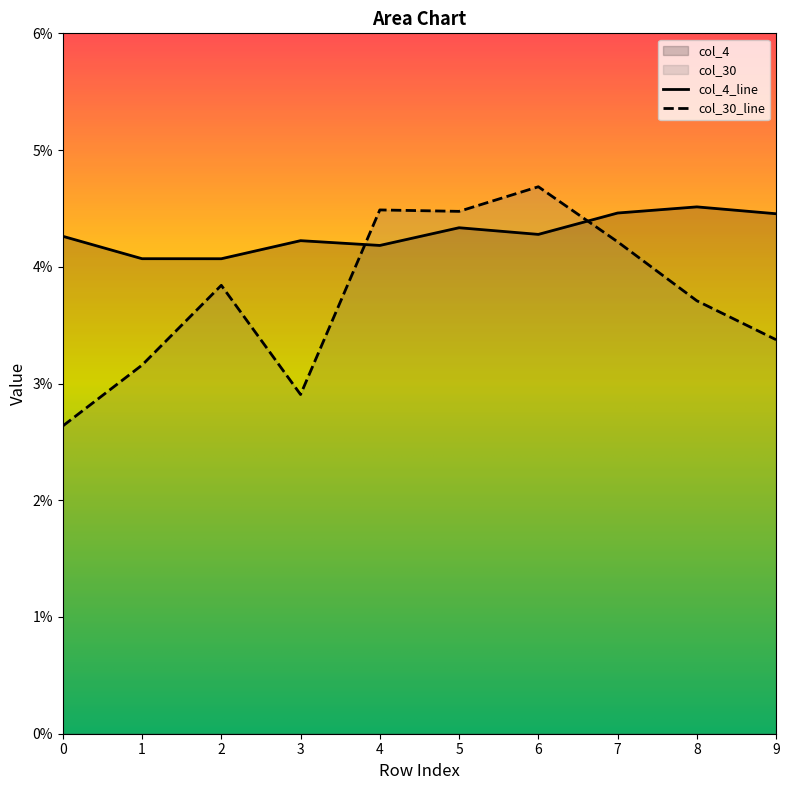

Is it true that col_30 equals 0.0 at 3?

True